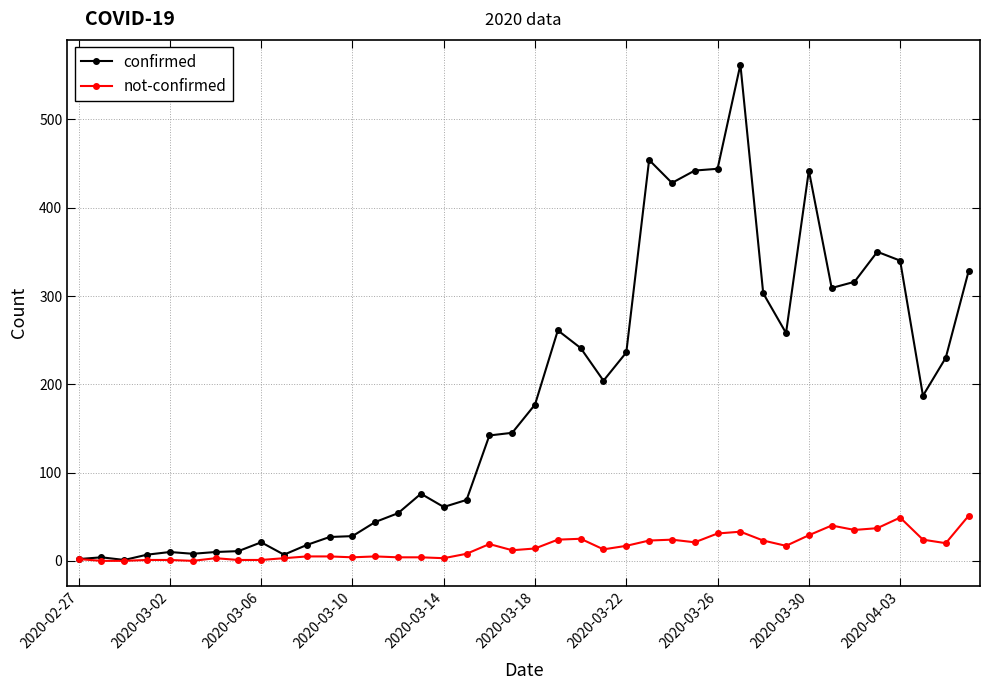

At how many categories does at least one series exceed 518?

1